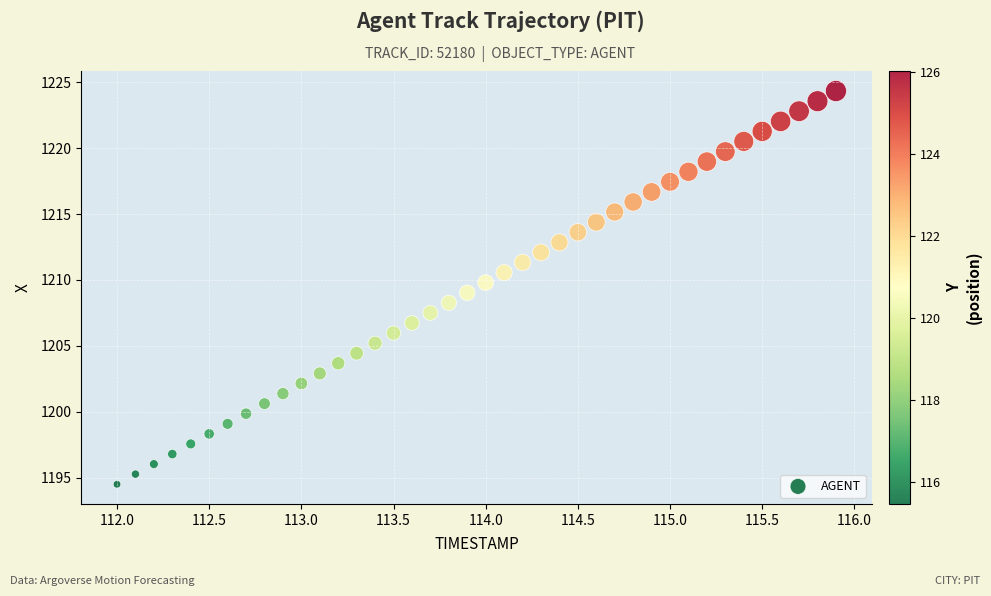

What is the range of Y values (max minus min)?

29.8